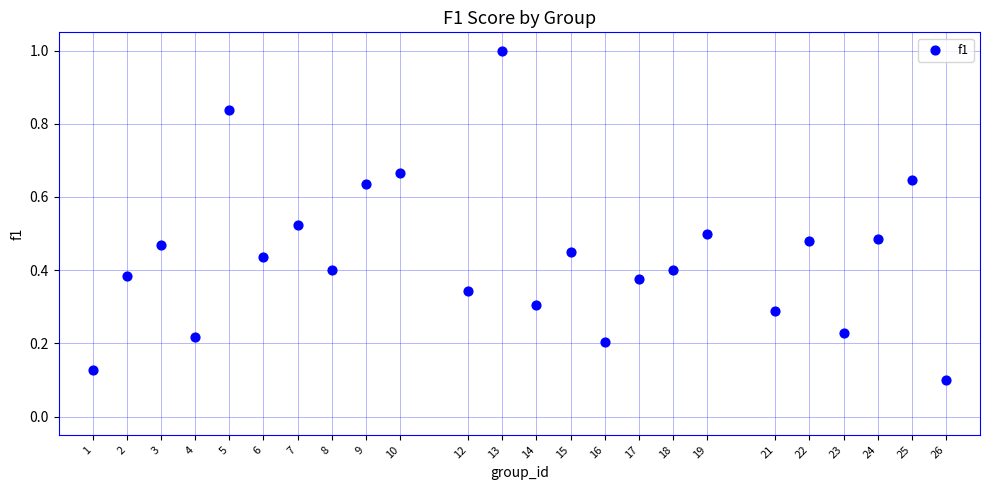

What is the range of Y values (max minus min)?

0.9